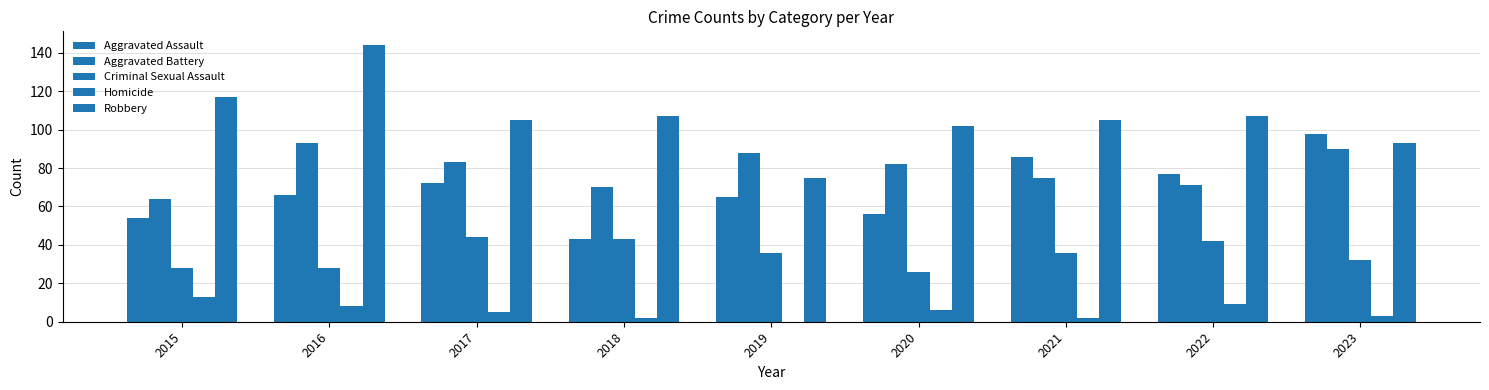

Are the bars grouped side by side (vs. stacked)?

Yes